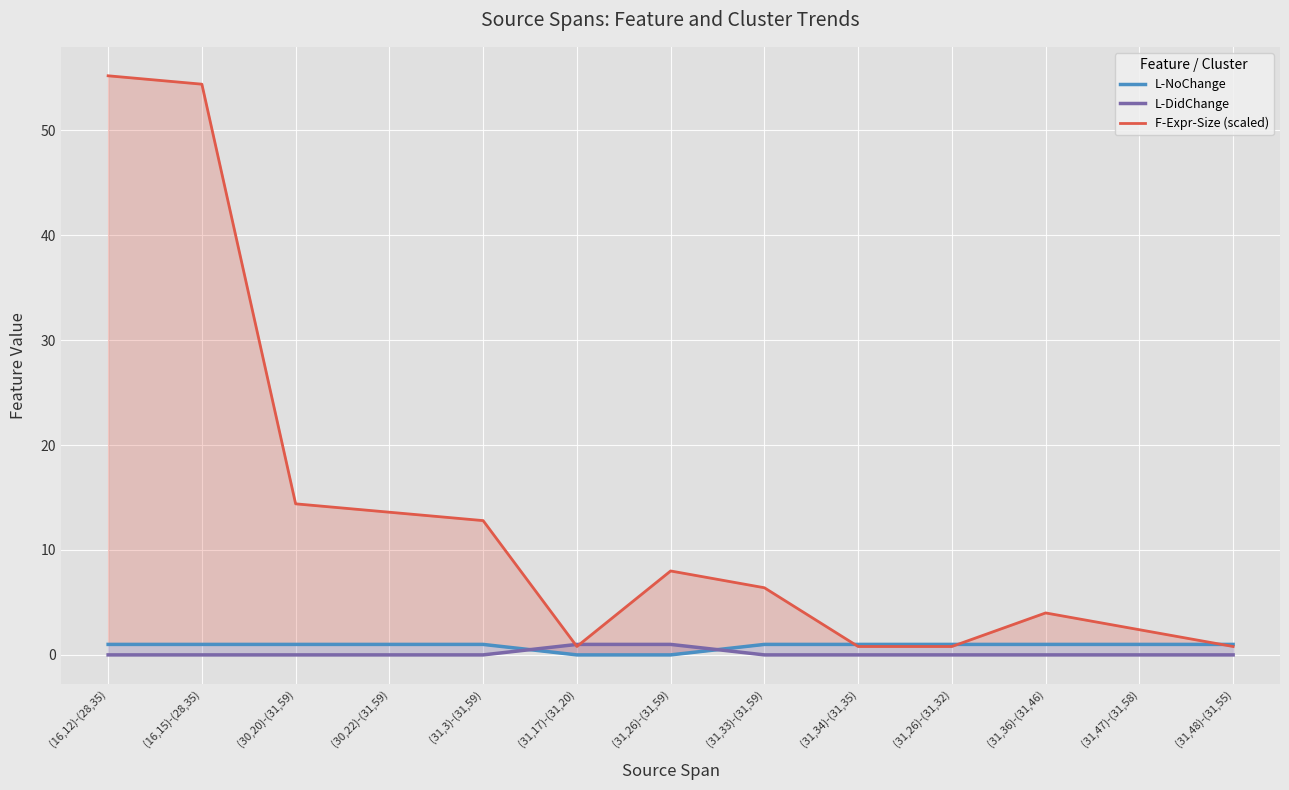

At (31,33)-(31,59), list the series in order from largest to smallest.

F-Expr-Size (scaled), L-NoChange, L-DidChange